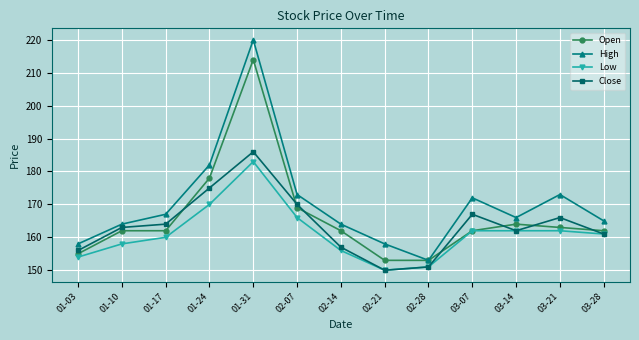

At which category is the sum across all series the highest?

01-31